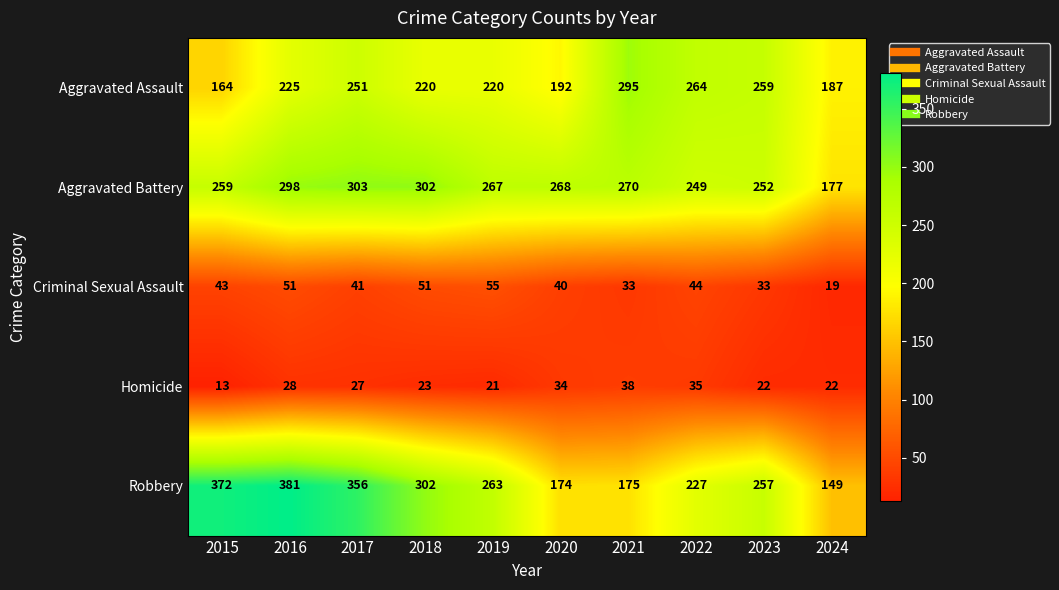

Which label corresponds to the smallest value in the chart?

2015